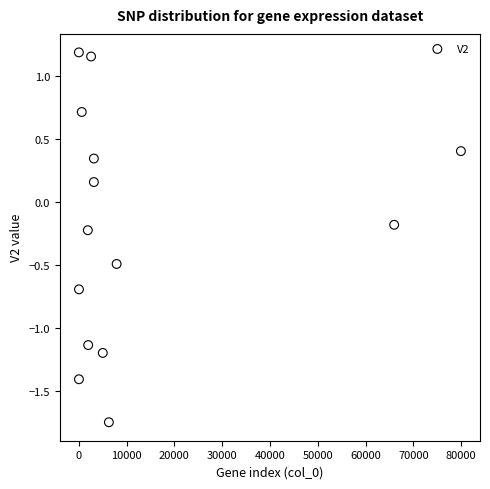

What is the range of Y values (max minus min)?

2.9